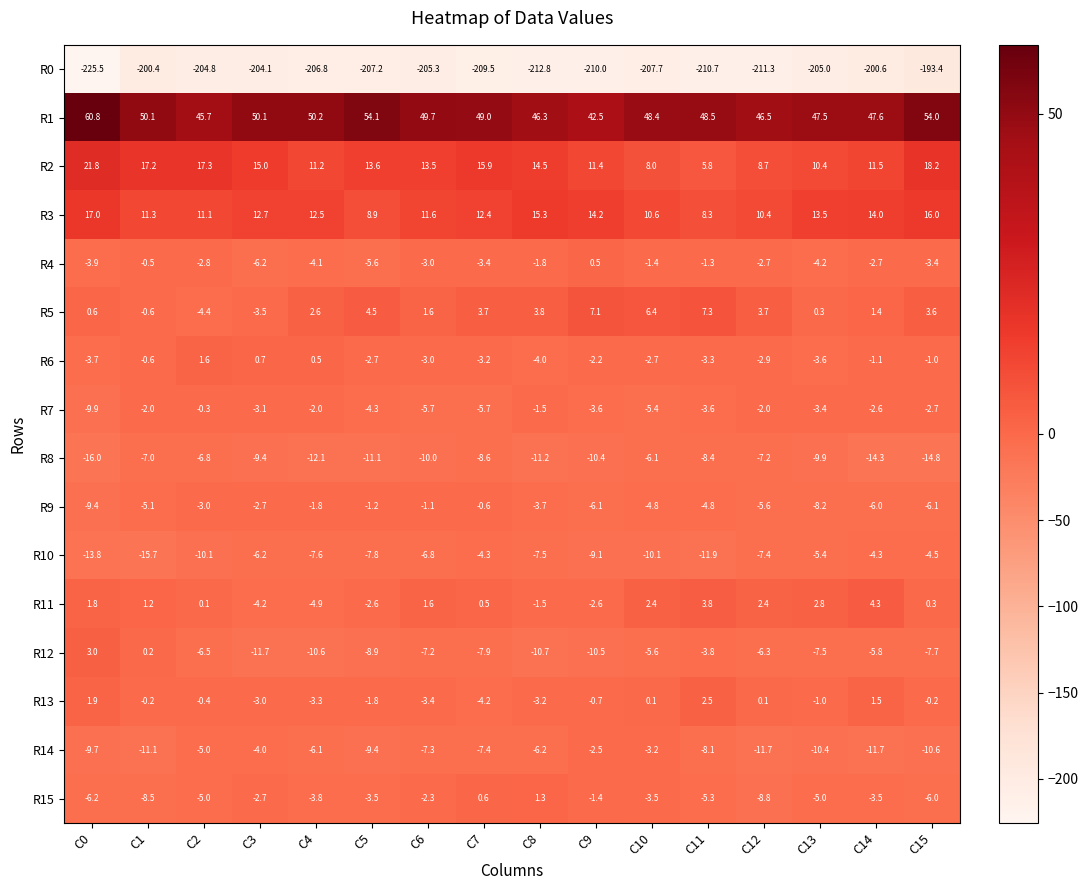

Rank the series by their maximum value, from highest to lowest.

R1, R2, R3, R5, R11, R12, R13, R6, R15, R4, R7, R9, R14, R10, R8, R0